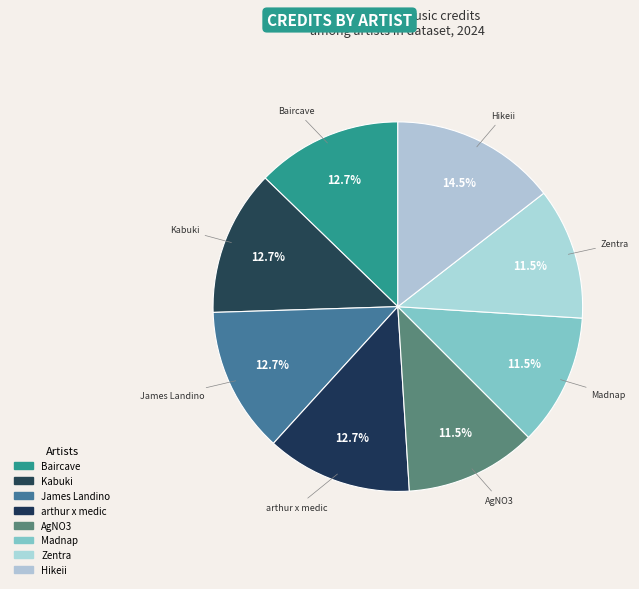

How many segments does this pie chart have?

8